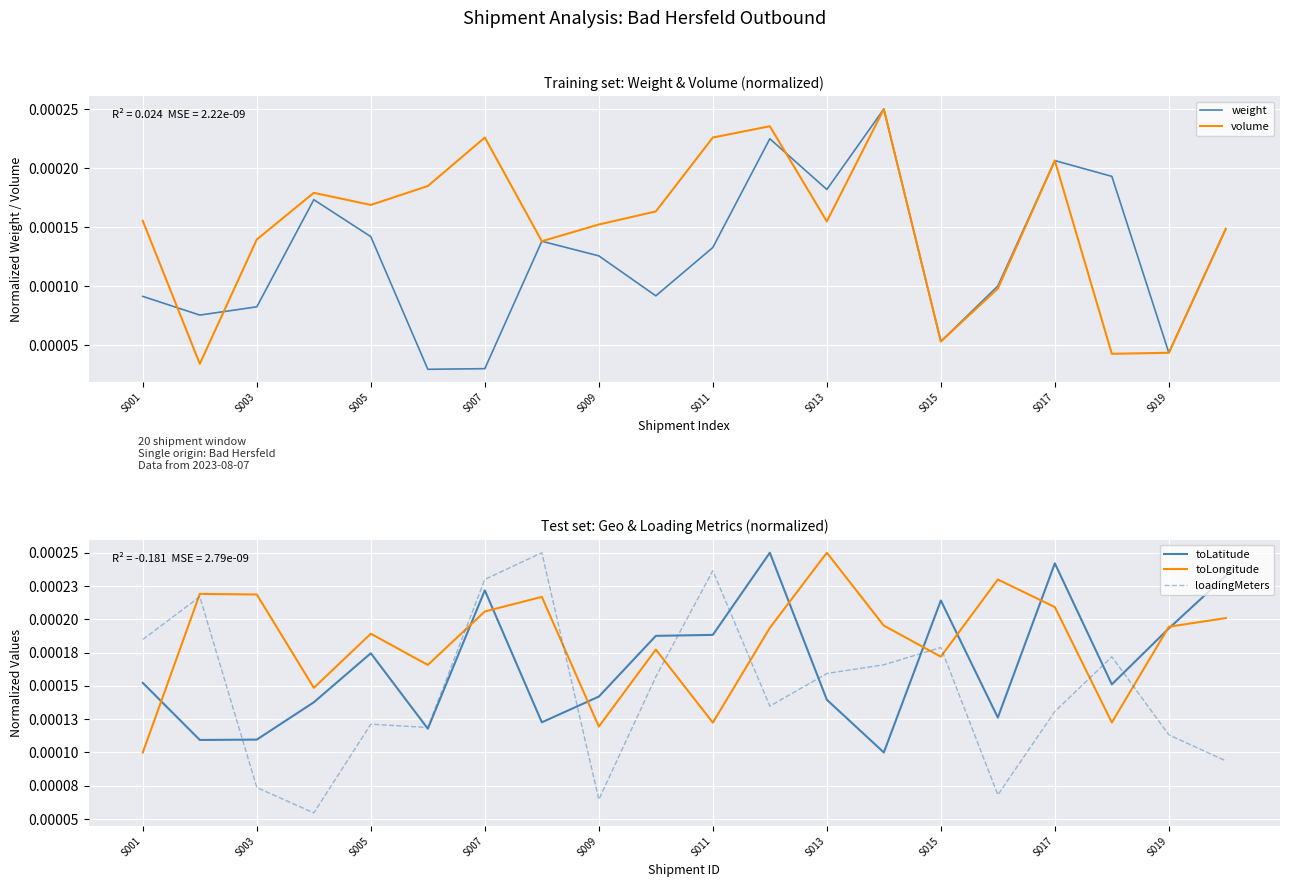

In volume, how many points are lower than both neighbors (excluding endpoints)?

6